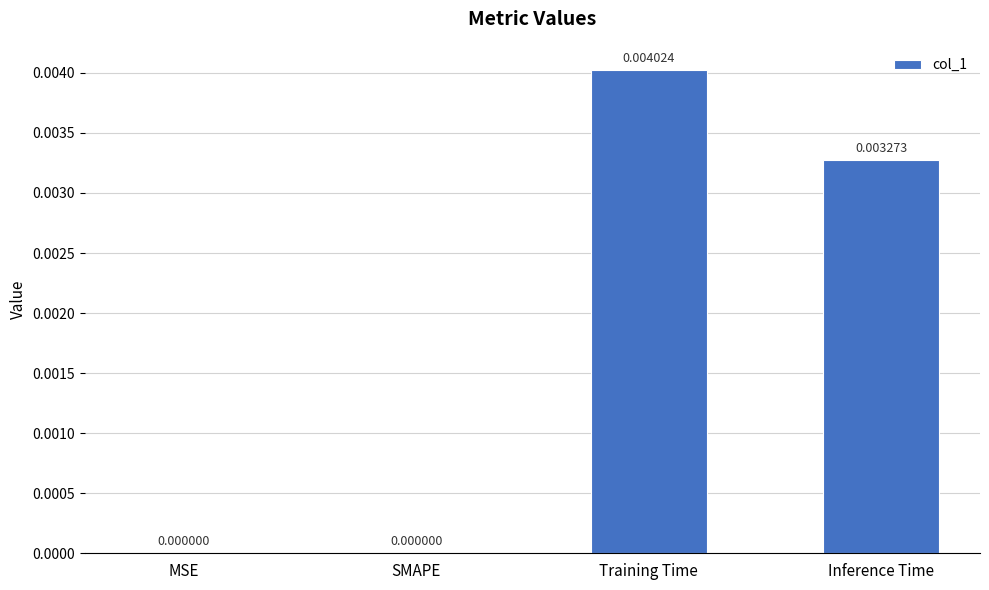

Between Training Time and Inference Time, which is larger?

Training Time